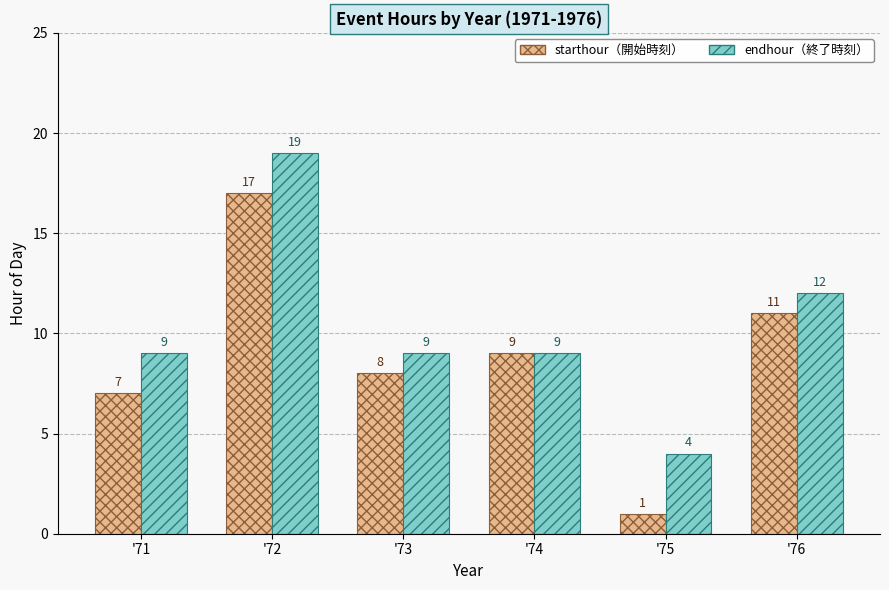

Which label corresponds to the largest value in the chart?

'72